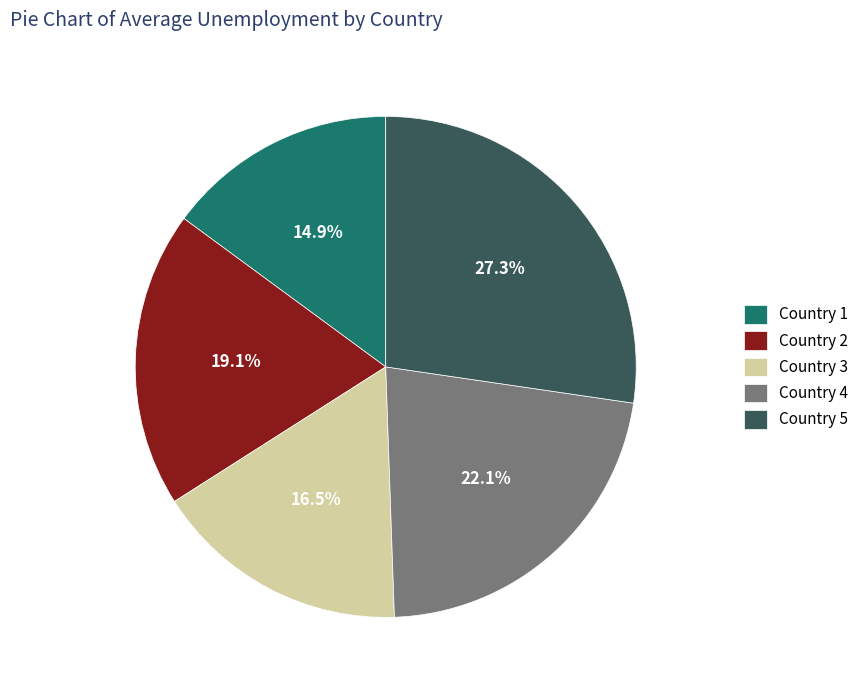

How many segments does this pie chart have?

5